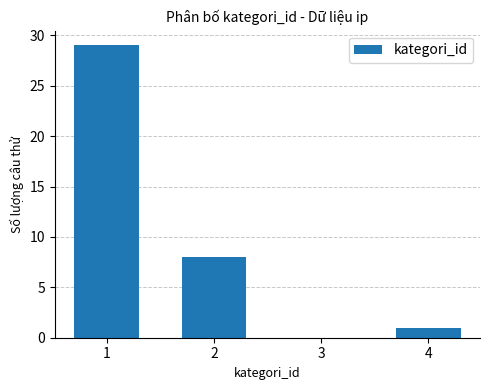

What is the average value?

10